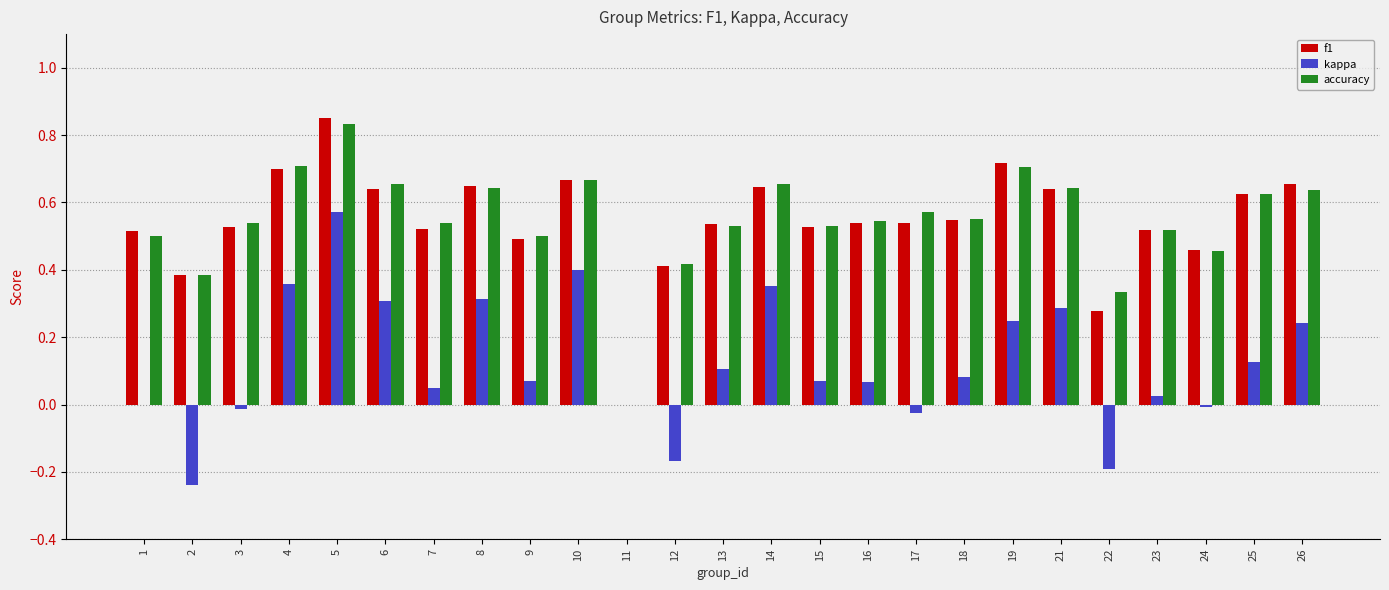

The value of kappa at 9 is 0.1. True or false?

True